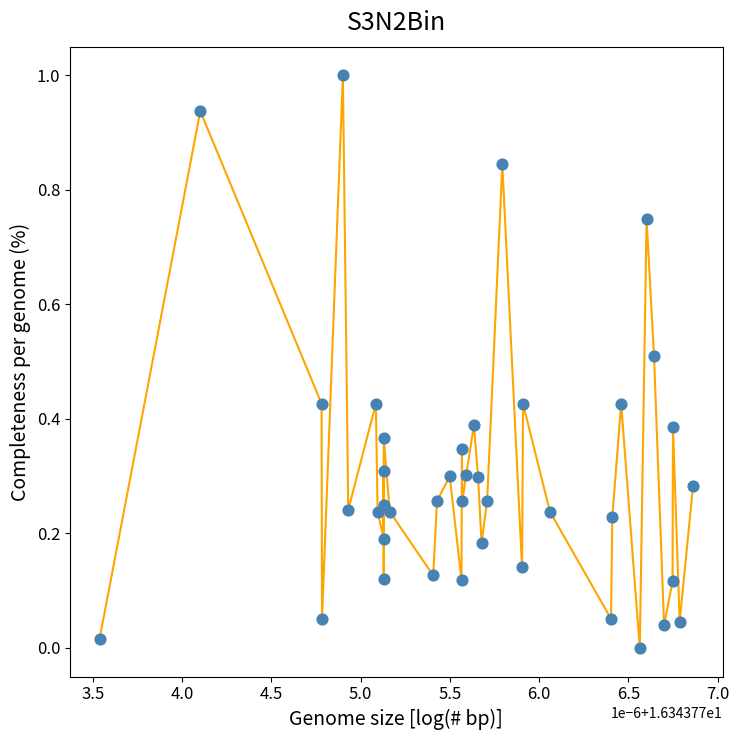

What is the range of Y values (max minus min)?

1.0